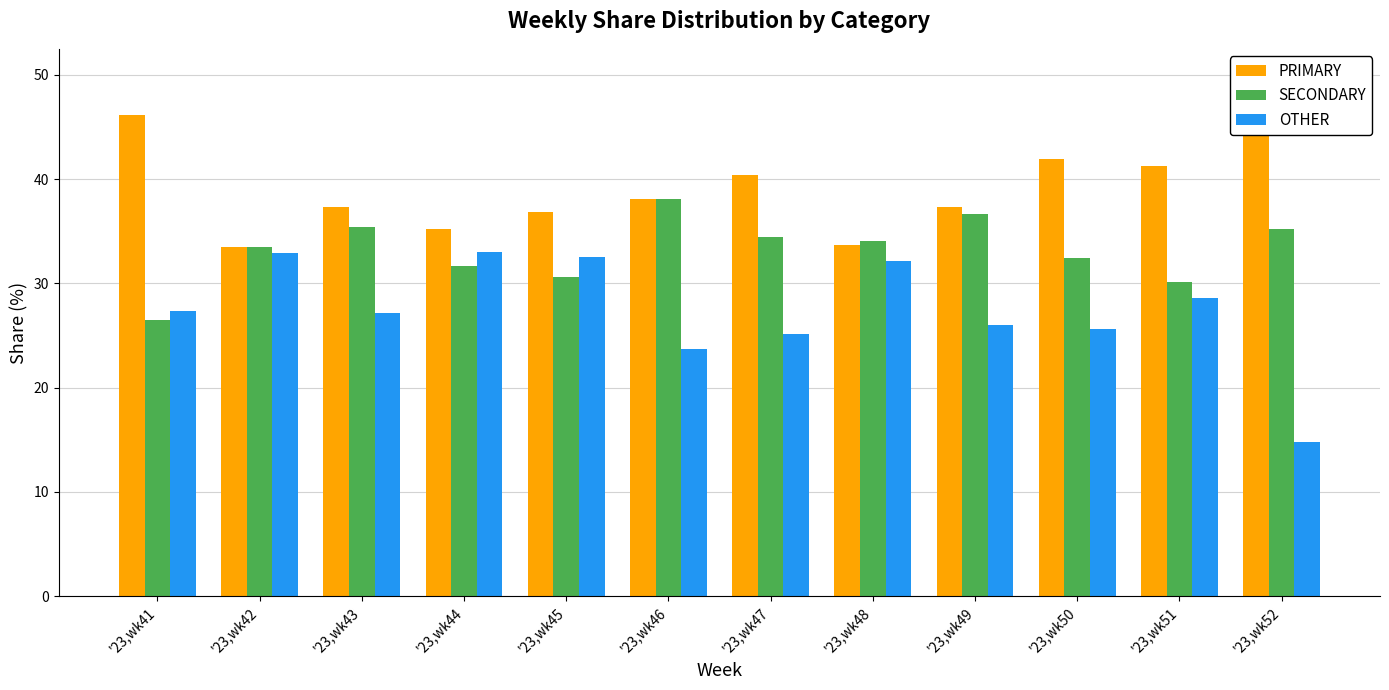

Where is SECONDARY nearest to the value 32?

'23,wk44